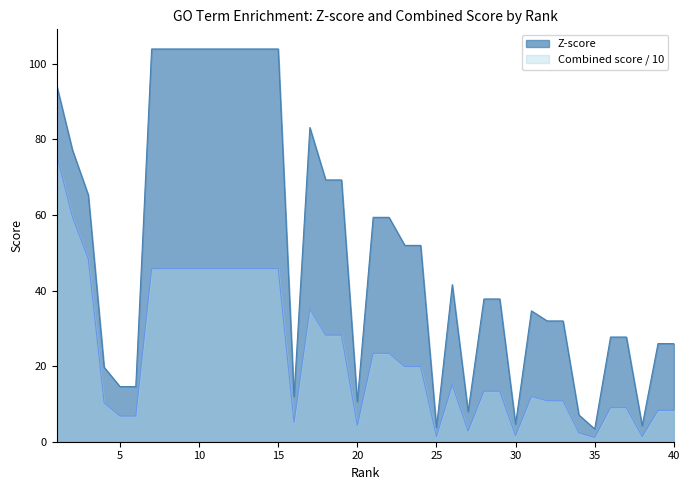

Which series changed the most between 15 and 18?

Z-score